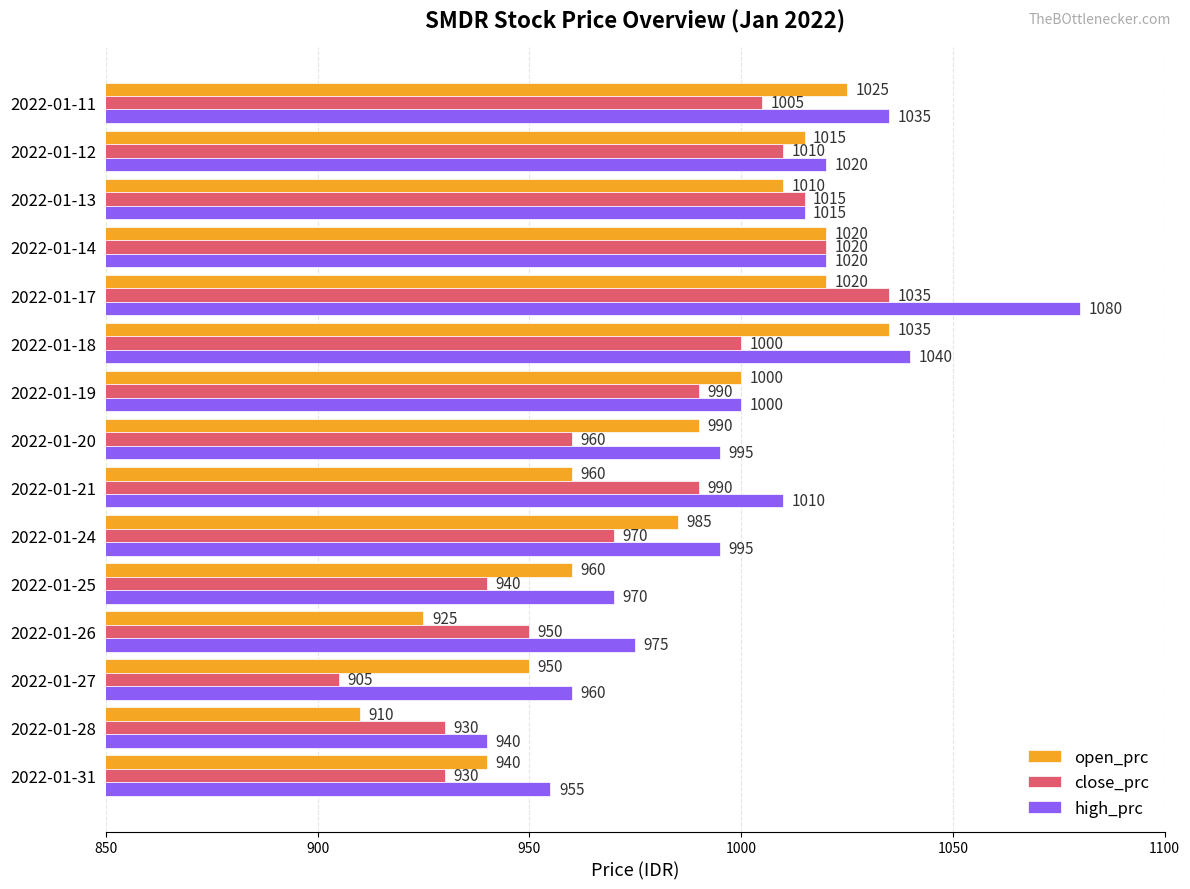

Which series has the widest spread of values?

high_prc